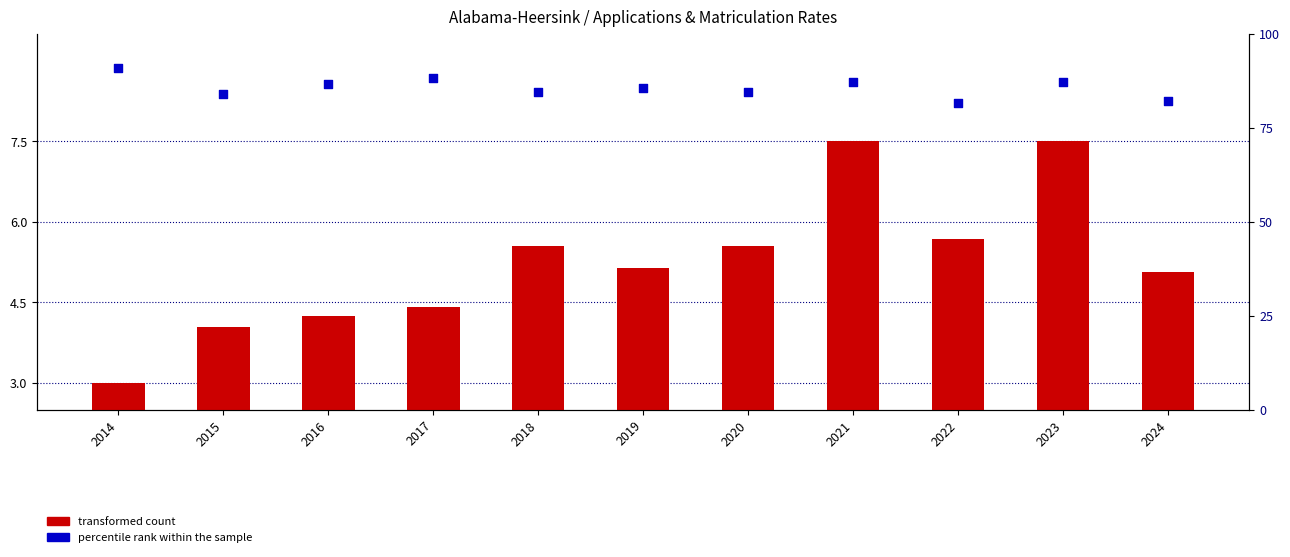

What are all the series names shown in the legend?

transformed count, percentile rank within the sample